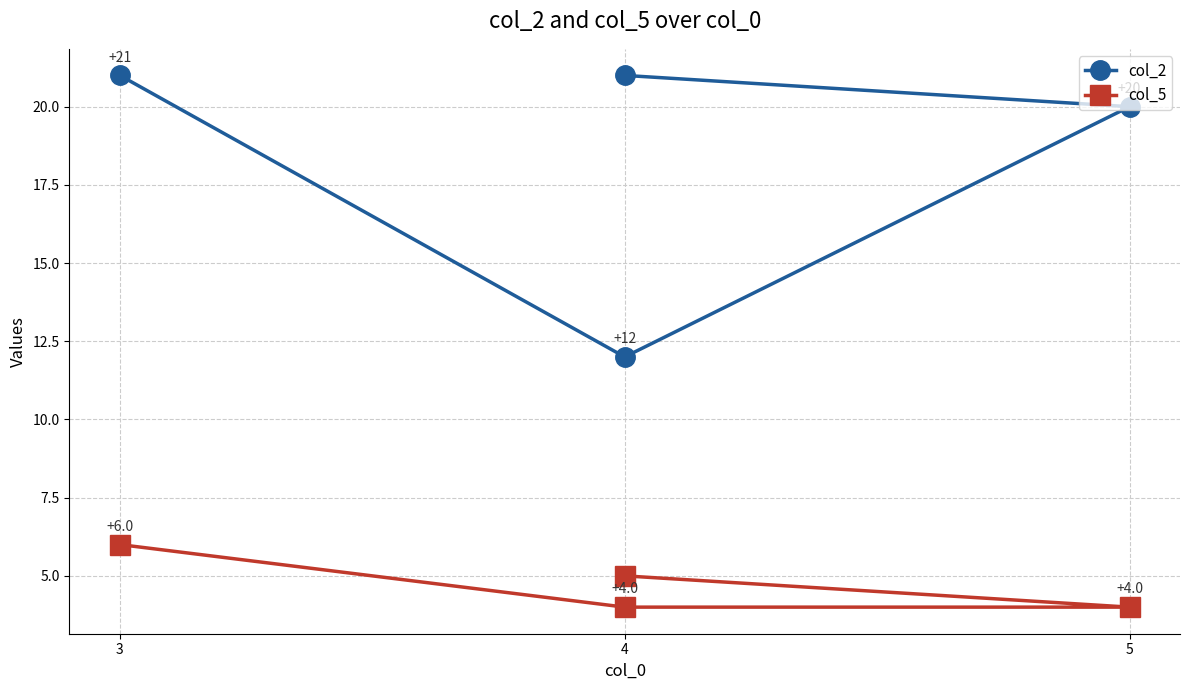

What is the sum of the col_2 values at 3 and 4?

42